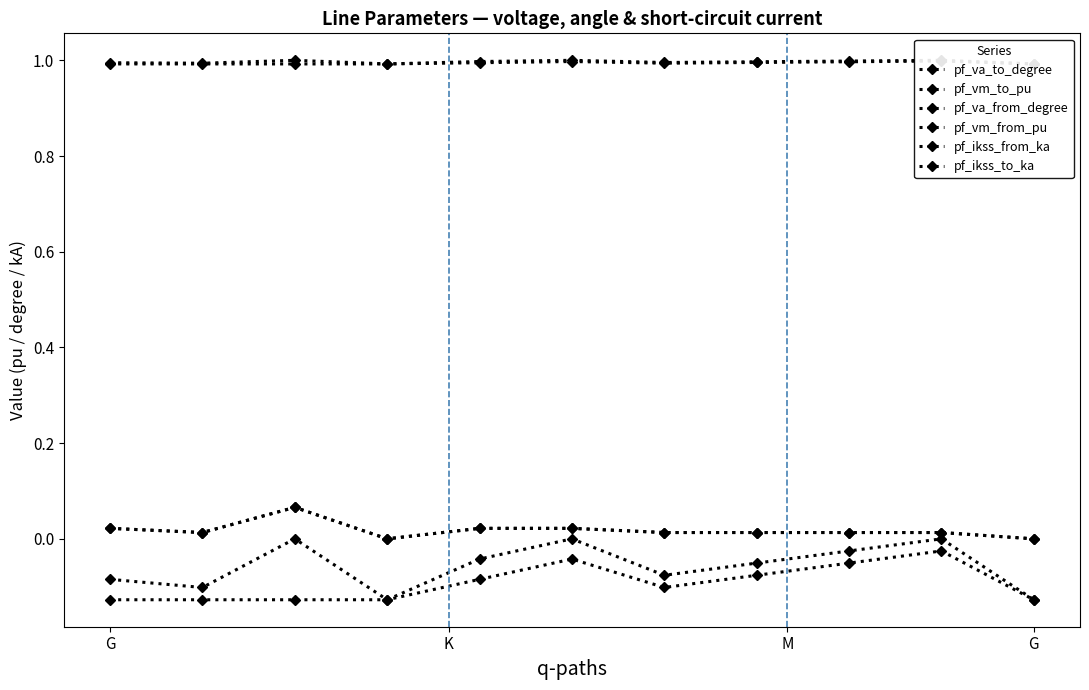

At which label does pf_va_to_degree reach its minimum?

G